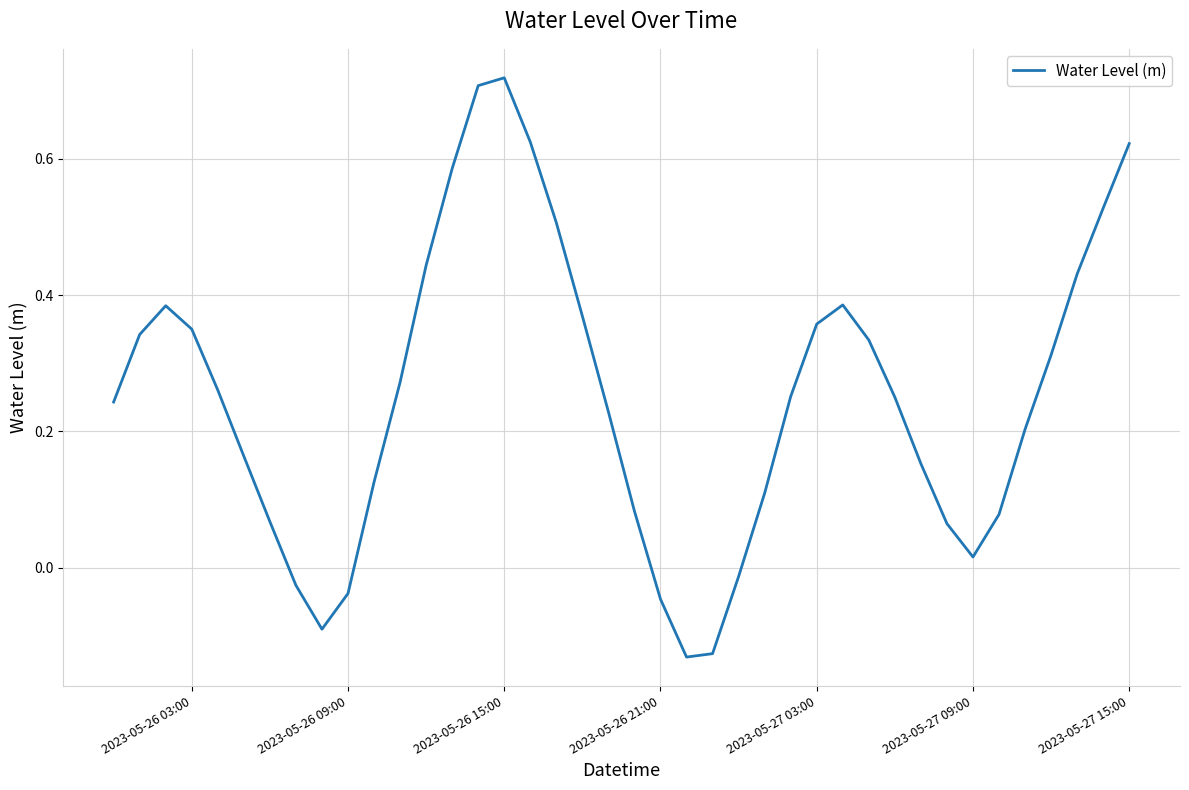

True or false: there are more than 1 points higher than both neighbors.

True